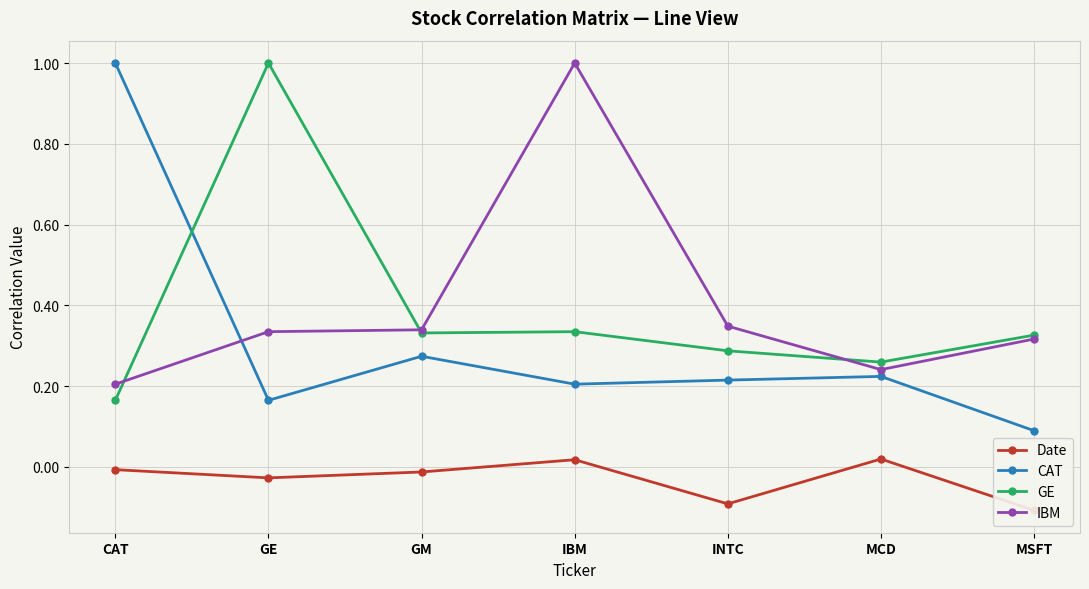

Reading left to right, extract all data points from this chart.

Date: CAT=-0.0	GE=-0.0	GM=-0.0	IBM=0.0	INTC=-0.1	MCD=0.0	MSFT=-0.1
CAT: CAT=1.0	GE=0.2	GM=0.3	IBM=0.2	INTC=0.2	MCD=0.2	MSFT=0.1
GE: CAT=0.2	GE=1.0	GM=0.3	IBM=0.3	INTC=0.3	MCD=0.3	MSFT=0.3
IBM: CAT=0.2	GE=0.3	GM=0.3	IBM=1.0	INTC=0.3	MCD=0.2	MSFT=0.3